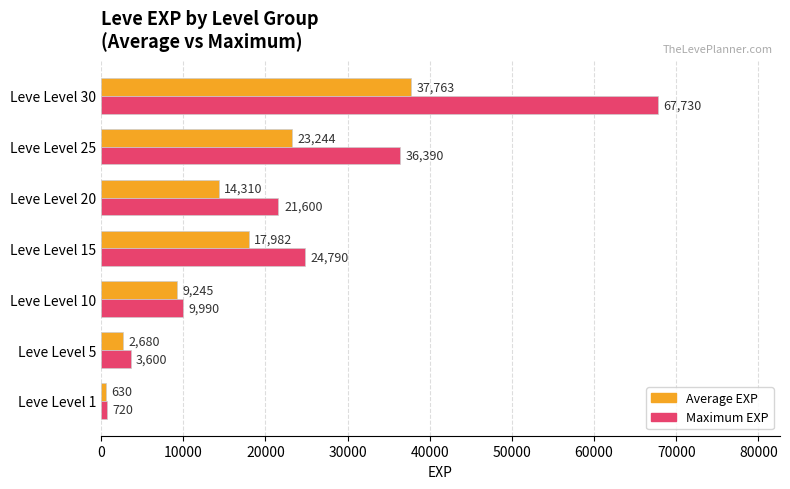

Which category has the lowest value in the Maximum EXP series?

Leve Level 1